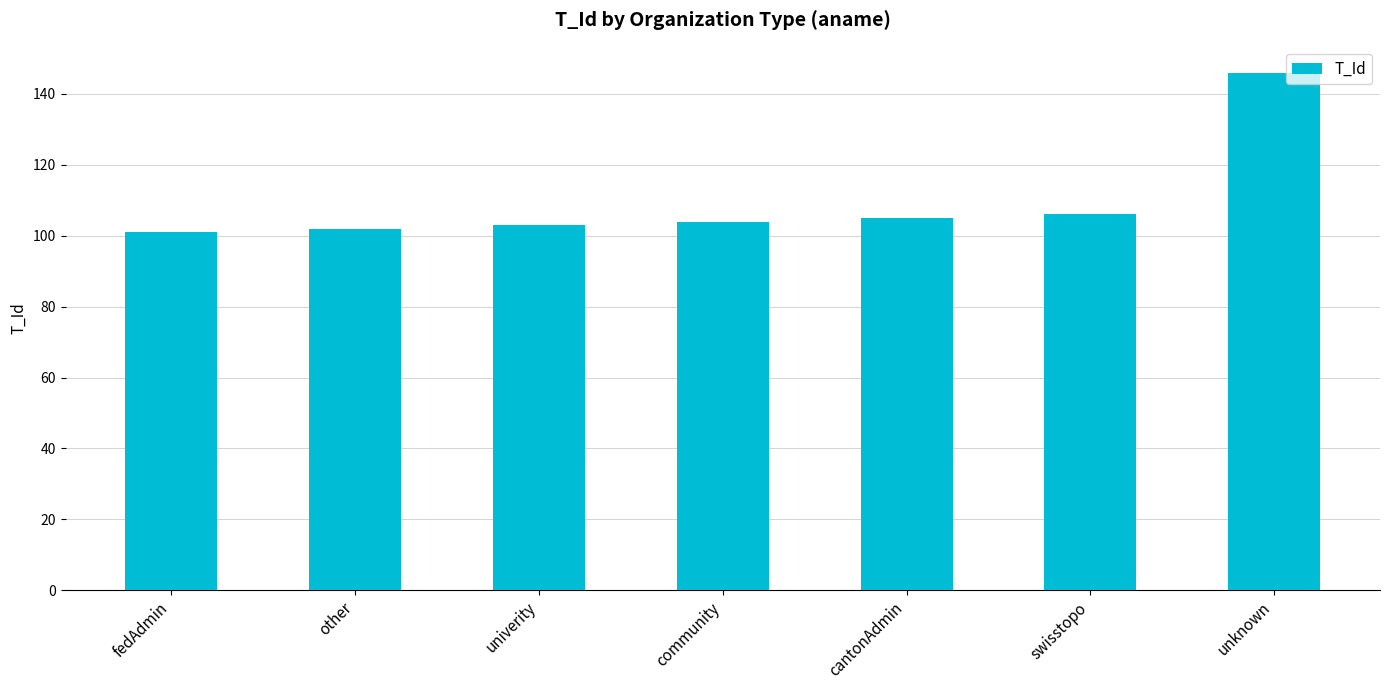

What is the label of the 2nd bar from the left?

other